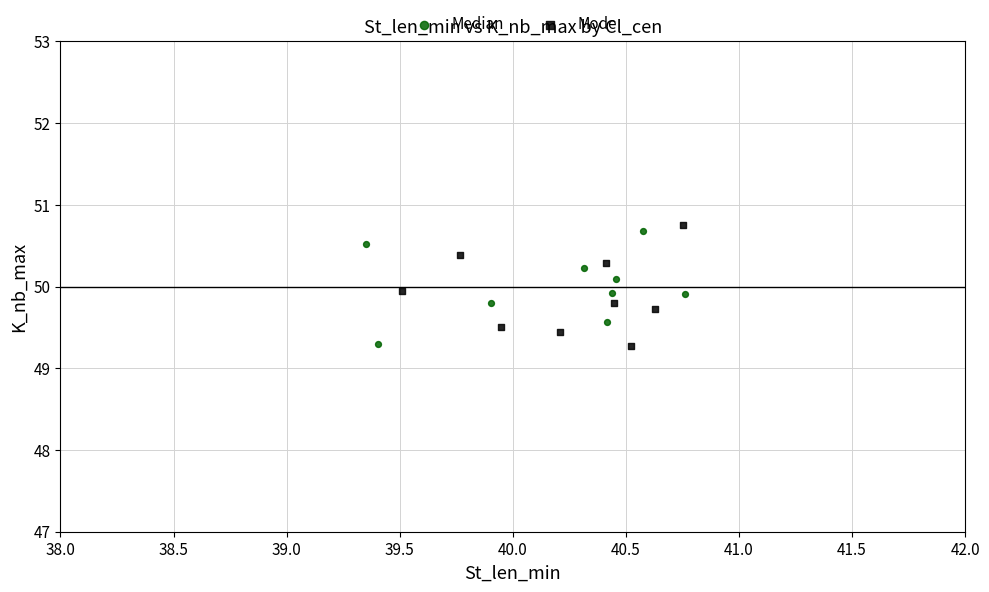

What are all the series names shown in the legend?

Median, Mode